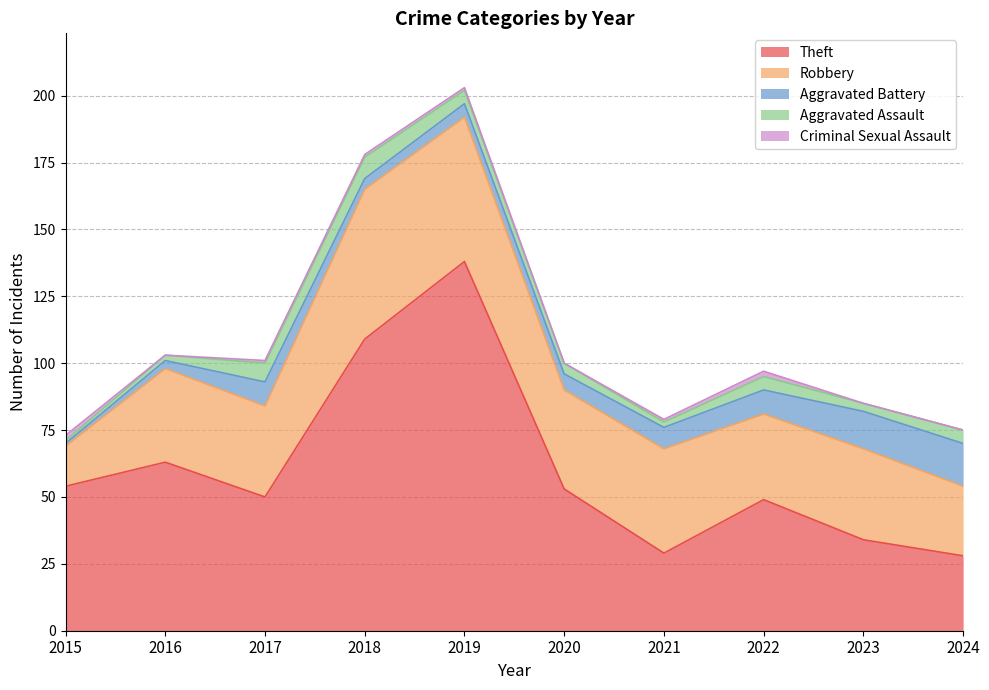

Reading left to right, extract all data points from this chart.

Theft: 2015=54	2016=63	2017=50	2018=109	2019=138	2020=53	2021=29	2022=49	2023=34	2024=28
Robbery: 2015=15	2016=35	2017=34	2018=56	2019=54	2020=37	2021=39	2022=32	2023=34	2024=26
Aggravated Battery: 2015=1	2016=3	2017=9	2018=4	2019=5	2020=6	2021=8	2022=9	2023=14	2024=16
Aggravated Assault: 2015=1	2016=2	2017=7	2018=8	2019=5	2020=4	2021=2	2022=5	2023=3	2024=5
Criminal Sexual Assault: 2015=2	2016=0	2017=1	2018=1	2019=1	2020=0	2021=1	2022=2	2023=0	2024=0